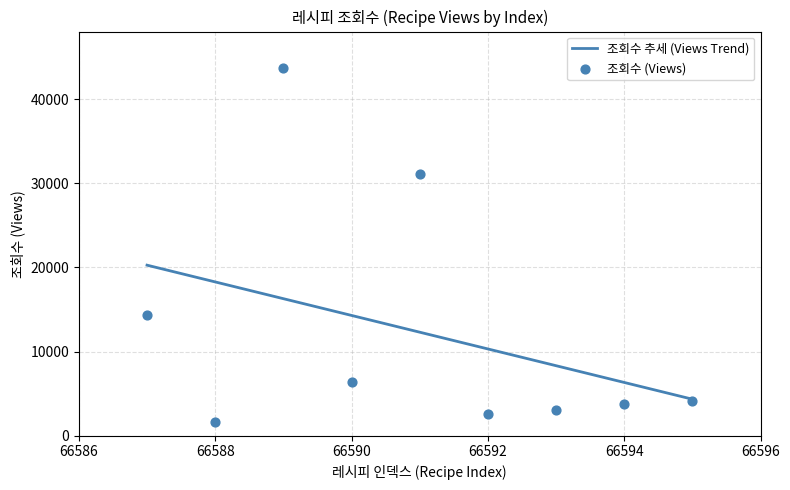

Approximately how many times larger is the value at 66595 compared to 66594?

1.1